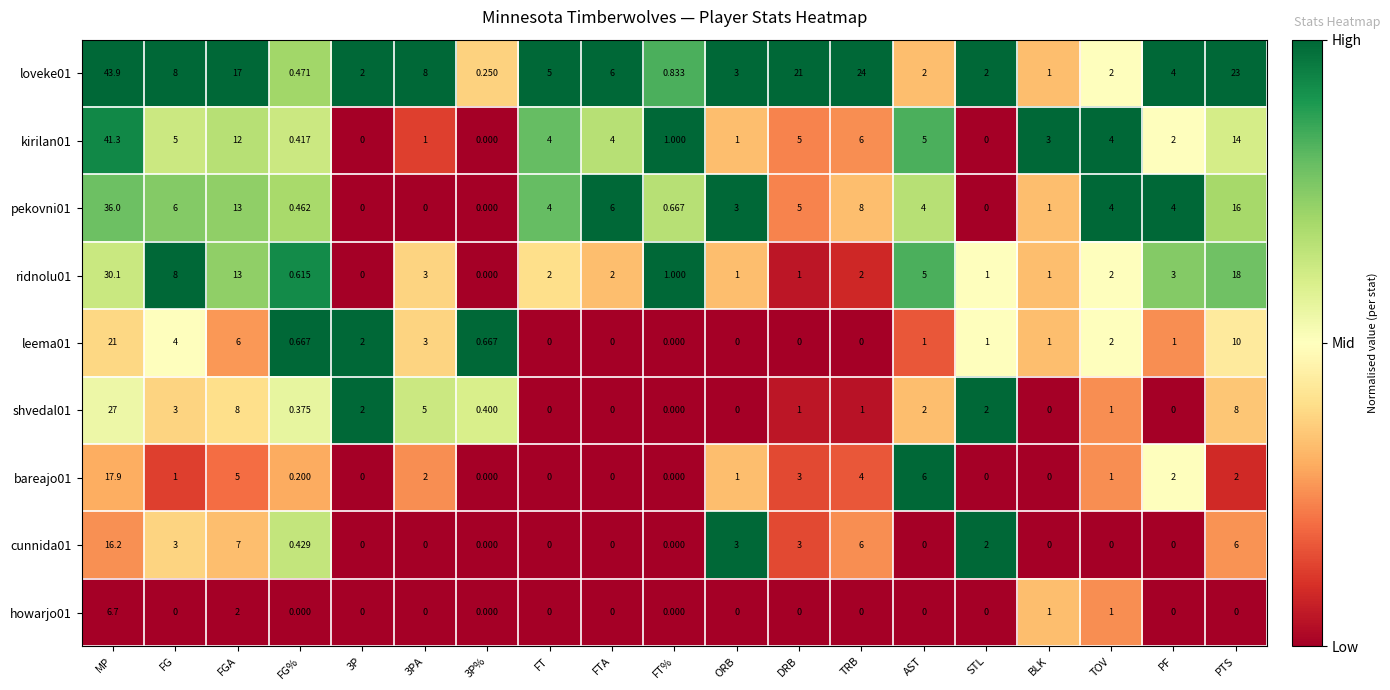

At how many categories does at least one series exceed 0?

19